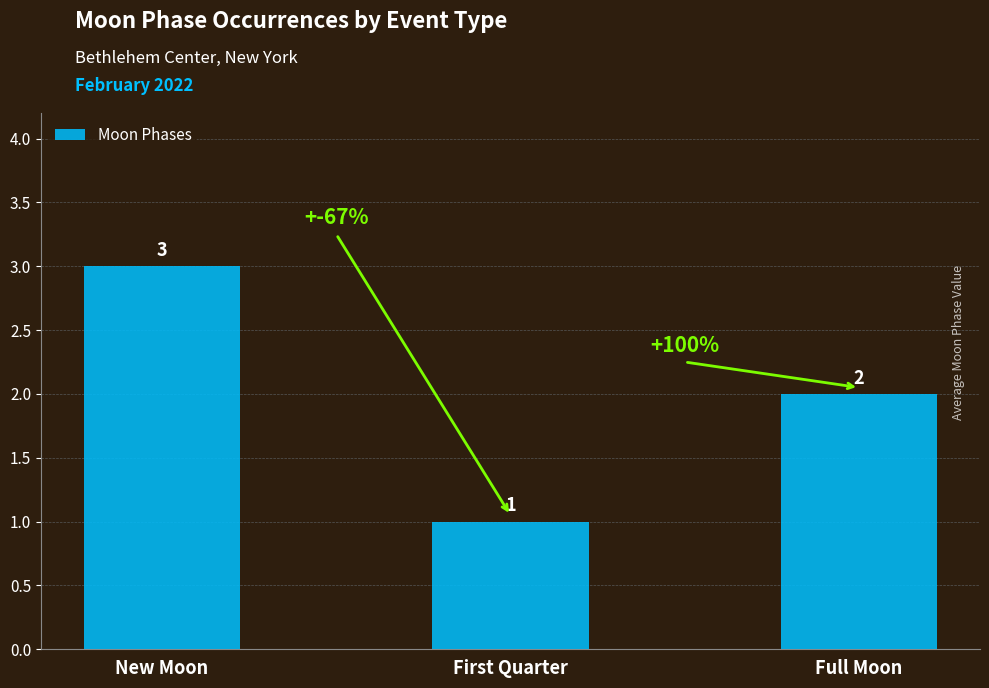

Are the bars horizontal?

No